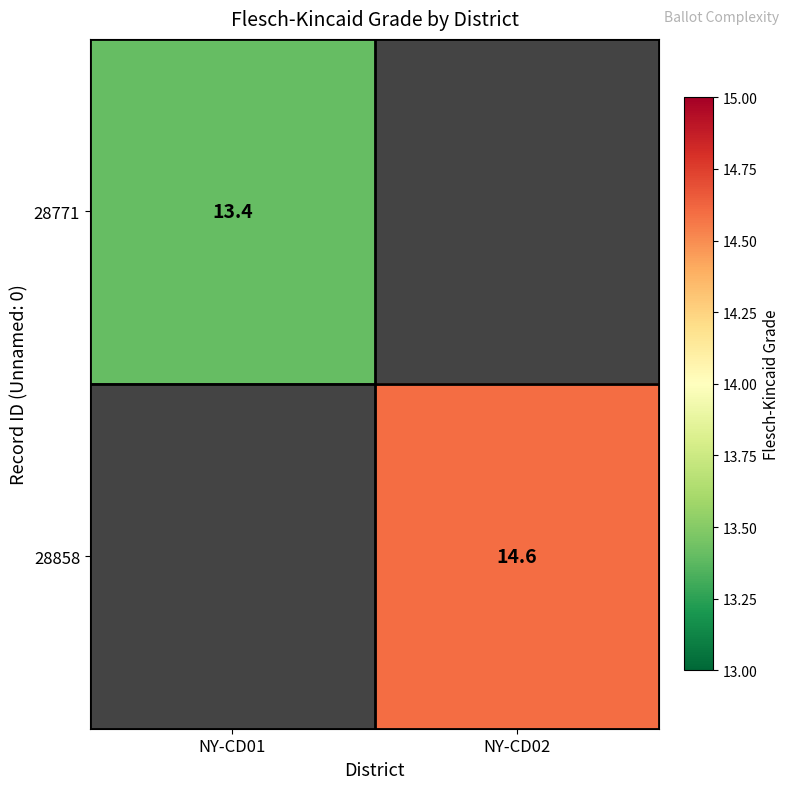

Is it true that 28858 equals 14.6 at NY-CD02?

True